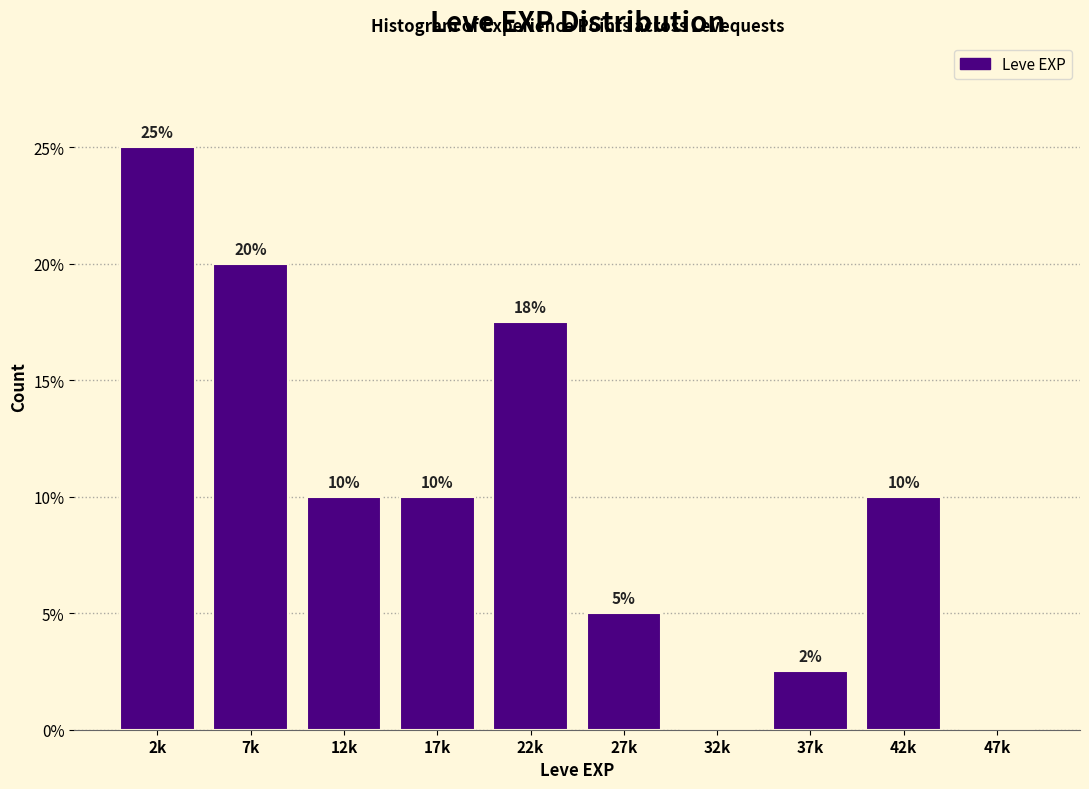

Approximately how many times larger is the value at 12k compared to 2k?

0.4